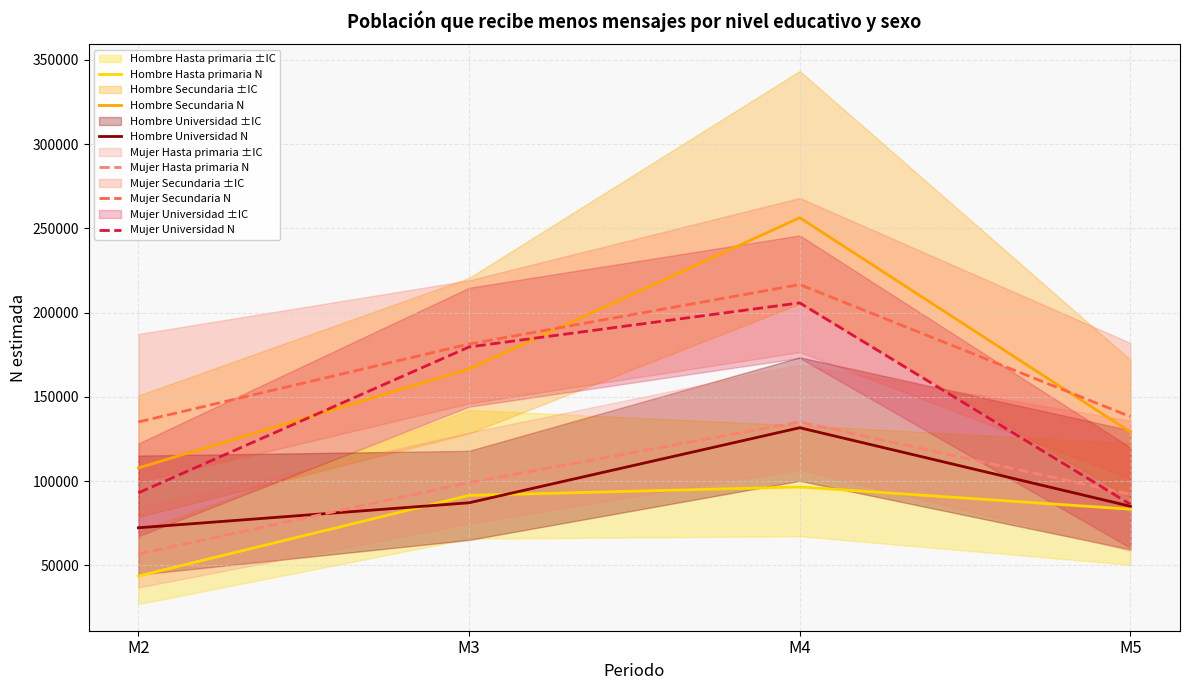

True or false: Hombre Secundaria N and Mujer Universidad N intersect in this chart.

True